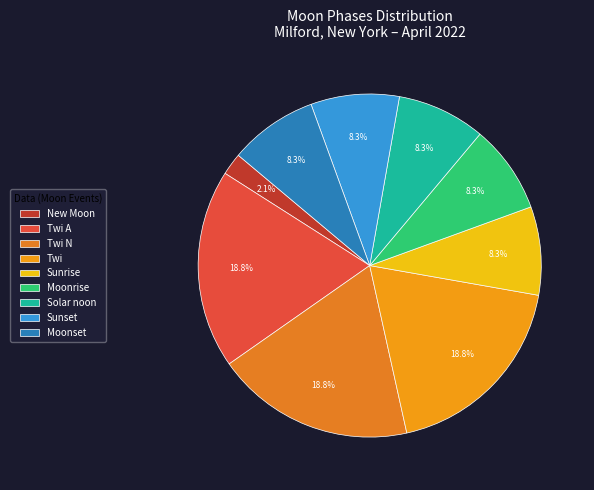

Between New Moon and Moonset, which is larger?

Moonset